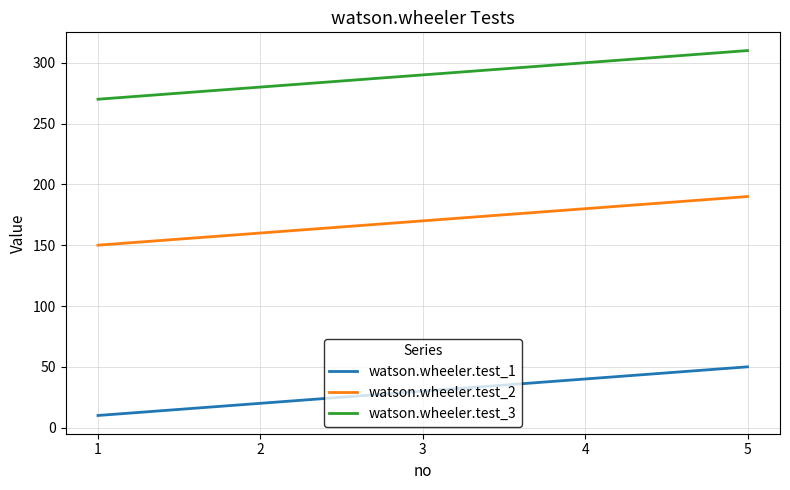

What value does the watson.wheeler.test_2 series have at 5, to the nearest 5?

190